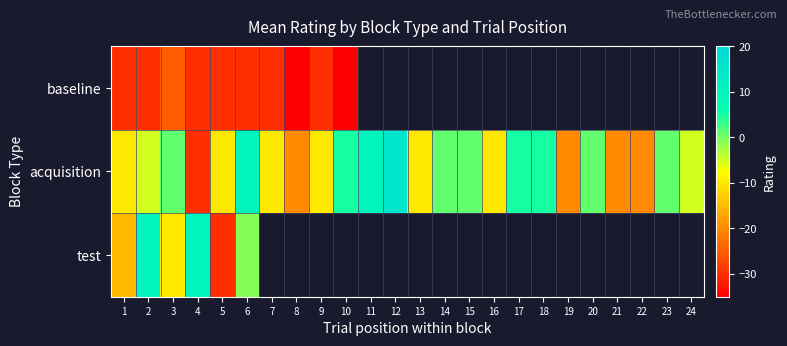

What is the greatest value displayed?

15.0